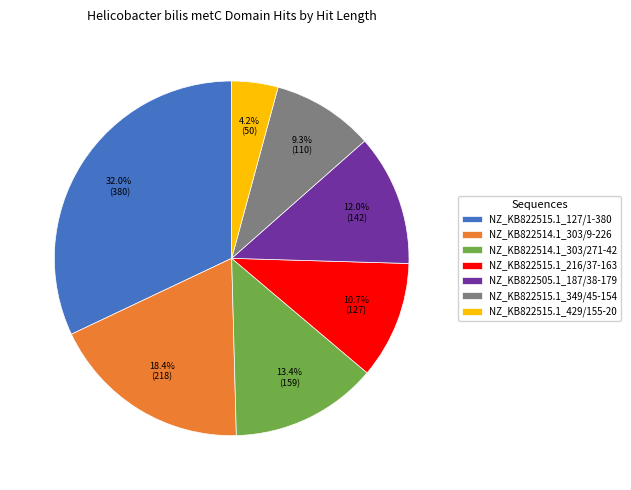

Approximately how many times larger is the value at NZ_KB822514.1_303/271-42 compared to NZ_KB822515.1_349/45-154?

1.4